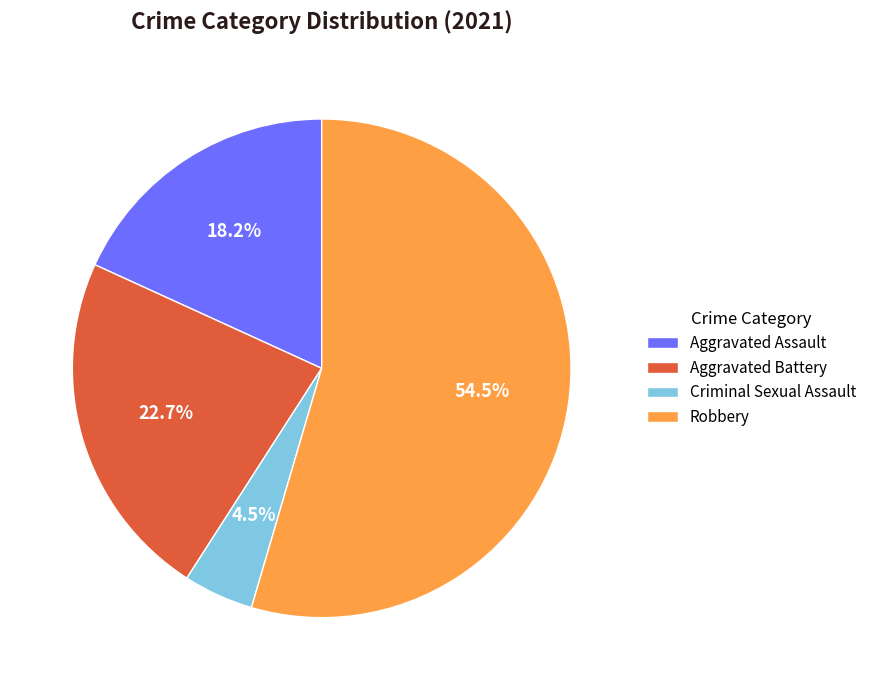

Which slice is the smallest?

Criminal Sexual Assault